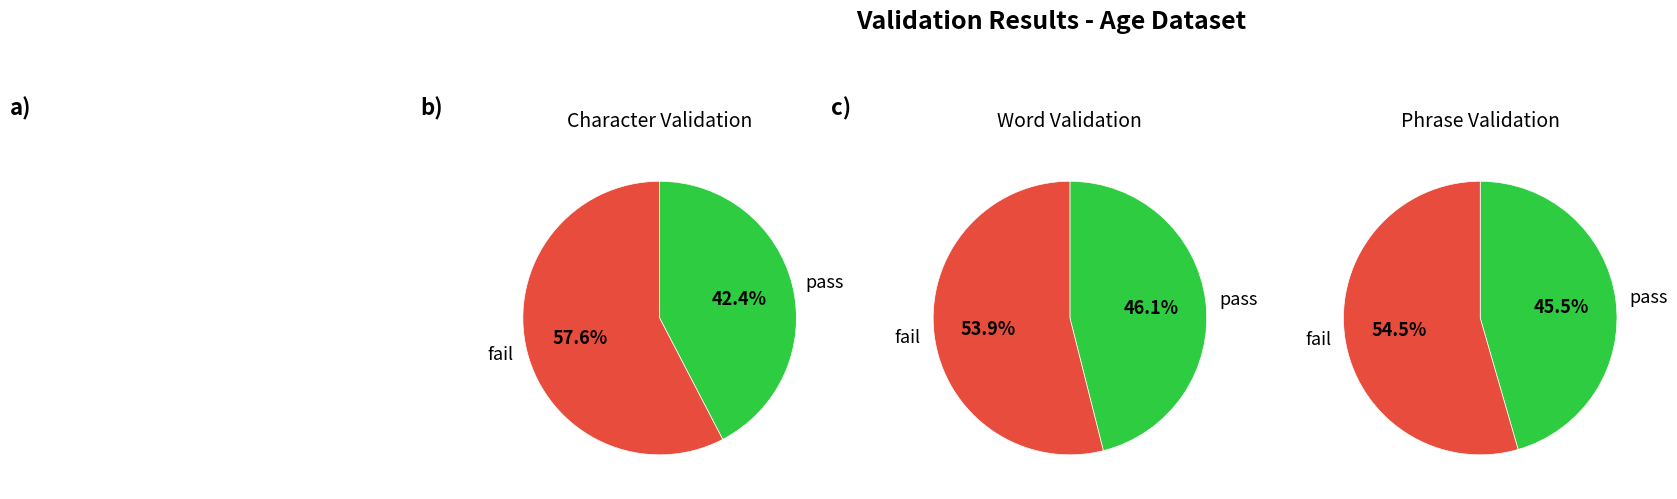

Is it true that 251 is 13% of the pie?

False